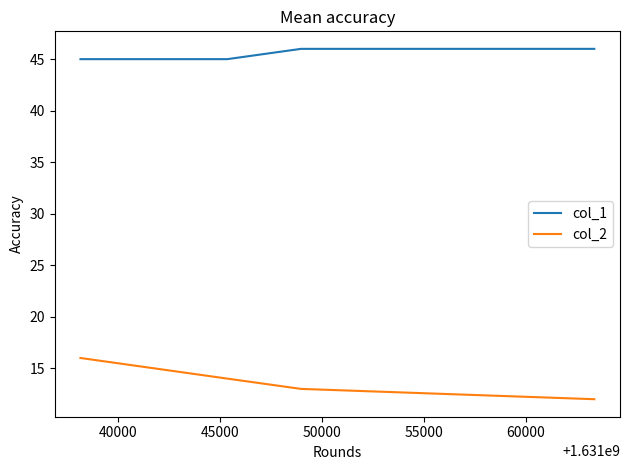

How many distinct data groups are displayed?

2